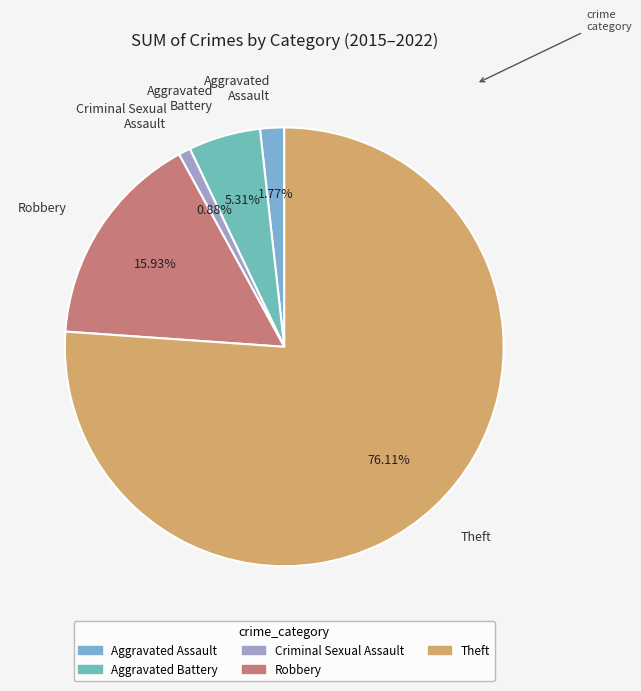

To the nearest percent, what is the average slice percentage?

20%